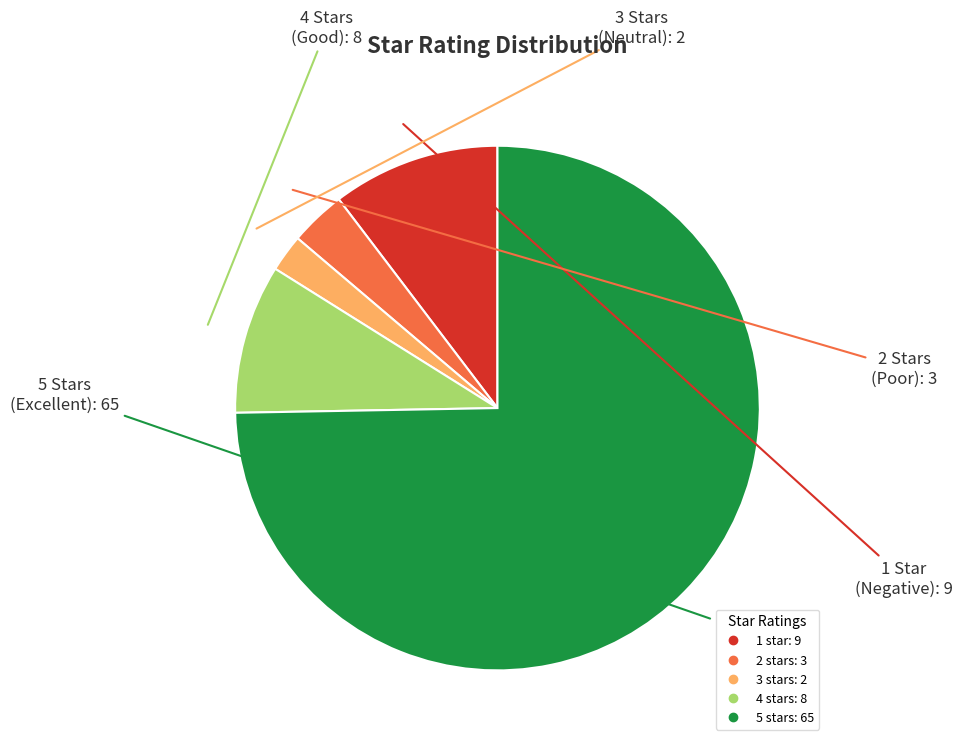

Which category has the smallest portion of the pie?

3 stars